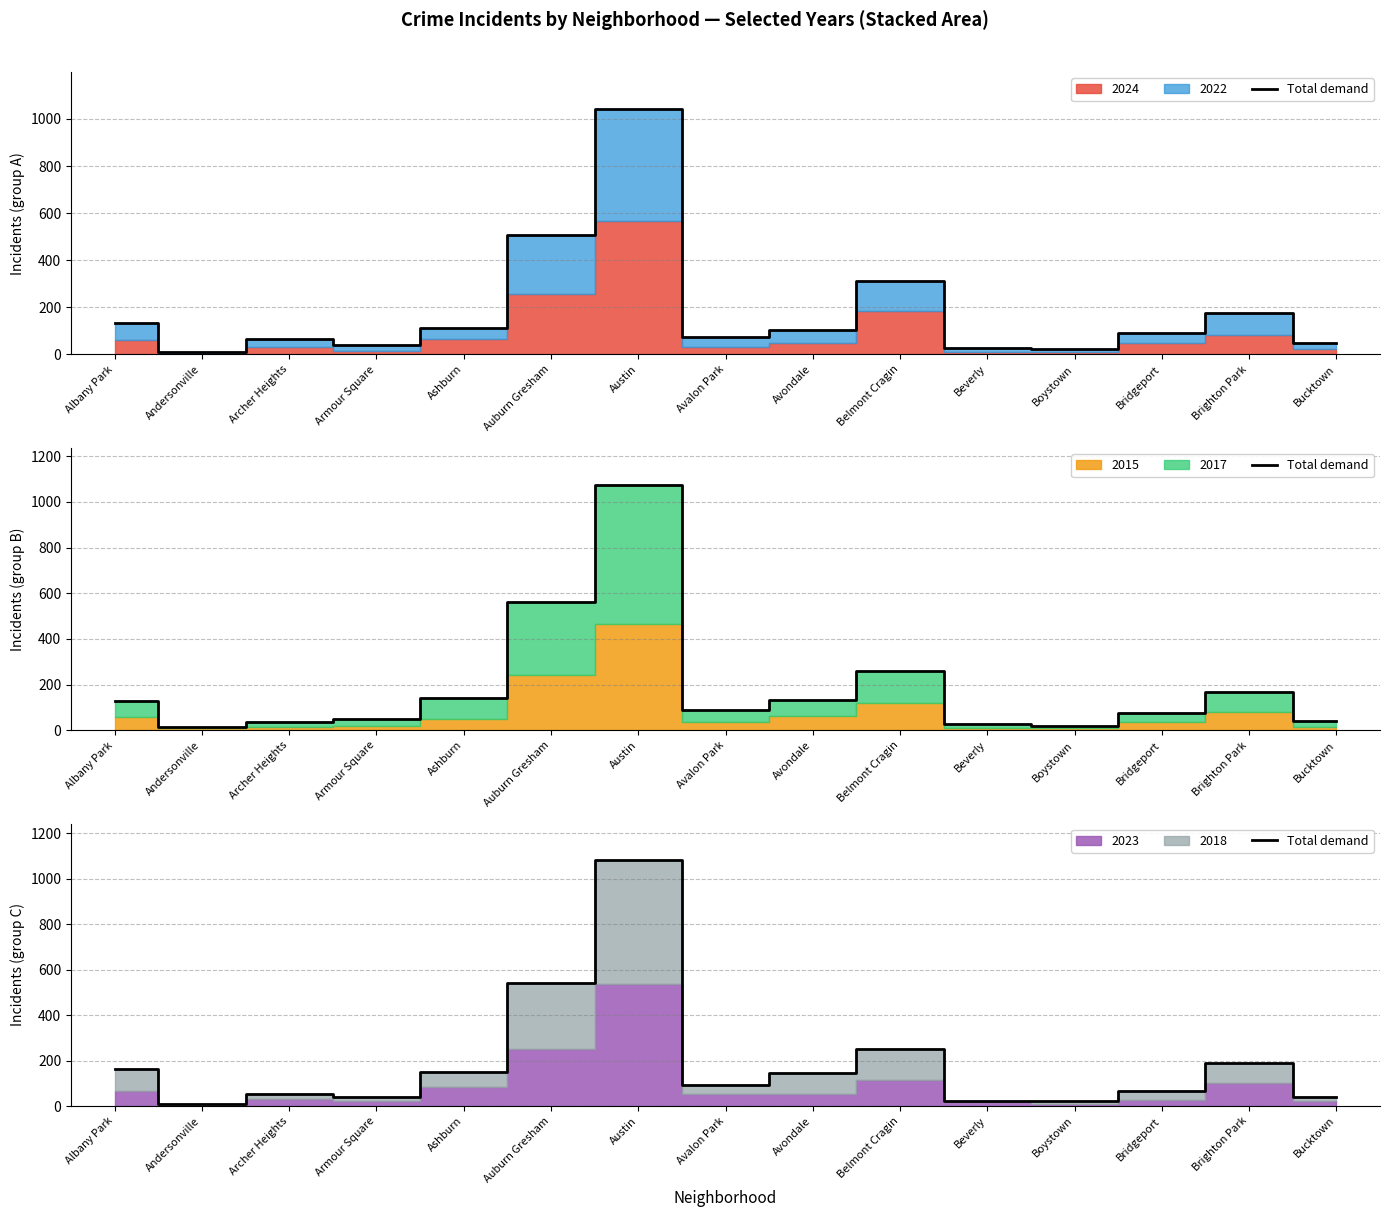

Rank the categories by value from highest to lowest.

Austin, Auburn Gresham, Belmont Cragin, Brighton Park, Albany Park, Ashburn, Avondale, Avalon Park, Bridgeport, Archer Heights, Armour Square, Bucktown, Beverly, Boystown, Andersonville